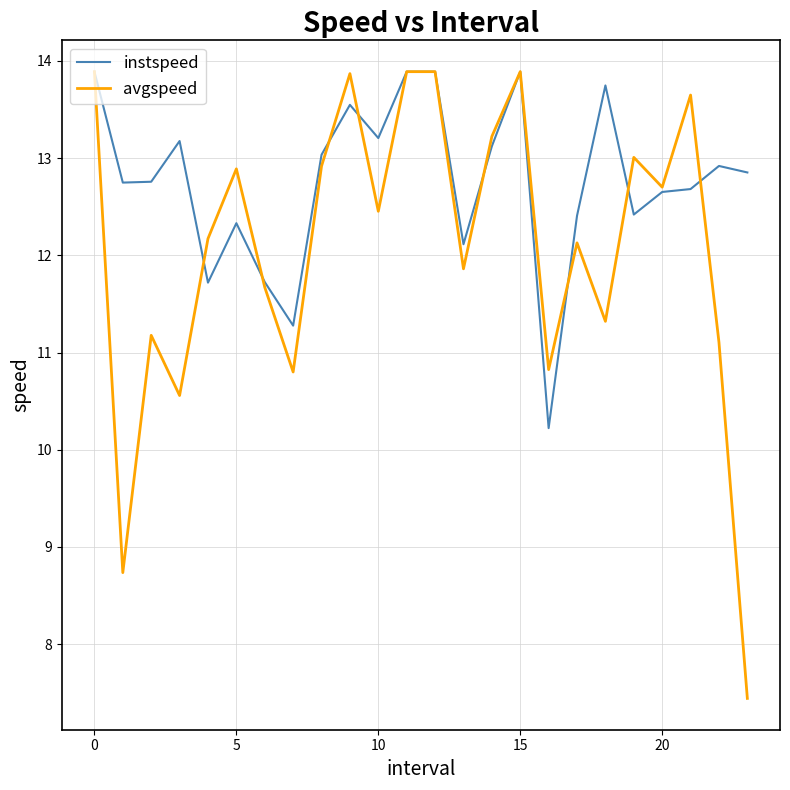

What is the maximum value shown in the chart?

13.9